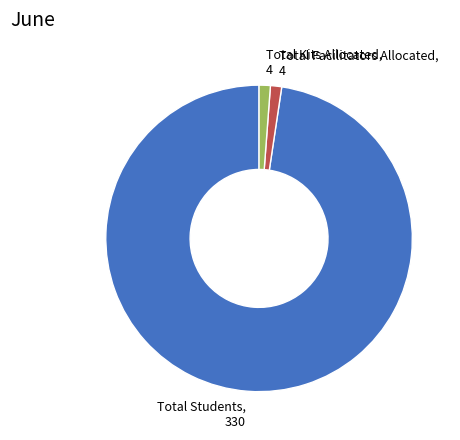

Count the number of slices in the pie.

3